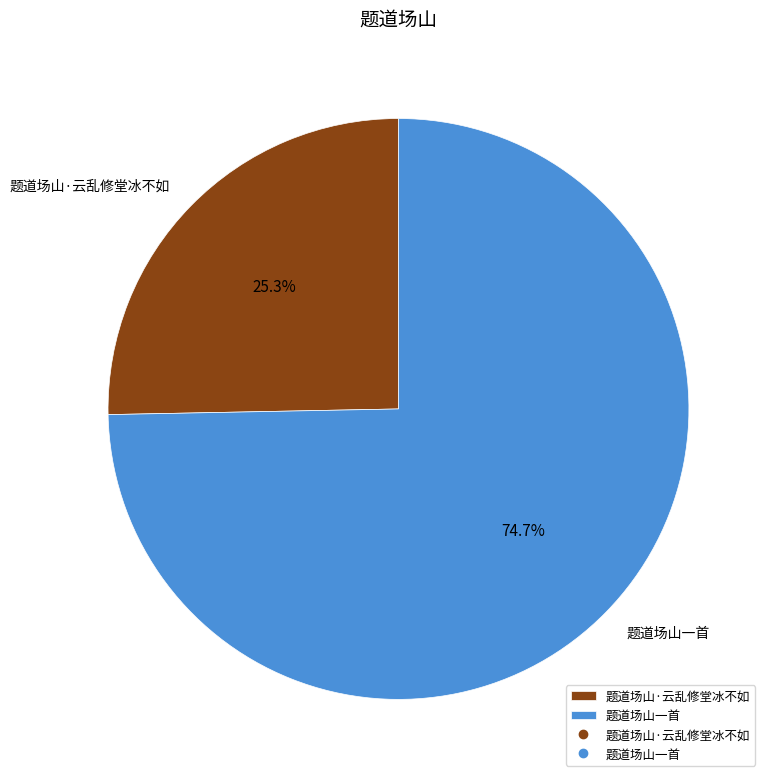

How many slices are in this pie chart?

2